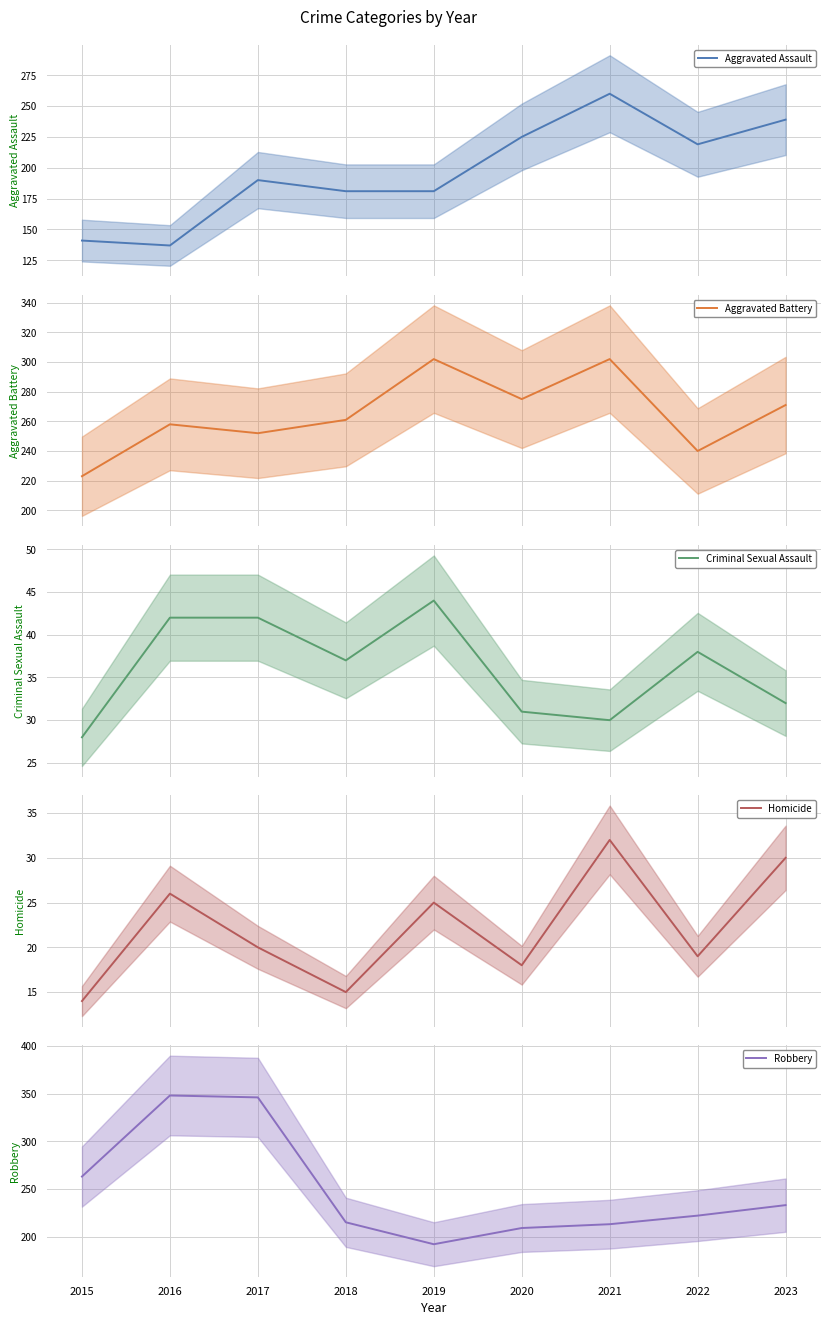

True or false: Aggravated Battery and Criminal Sexual Assault cross at least once.

False